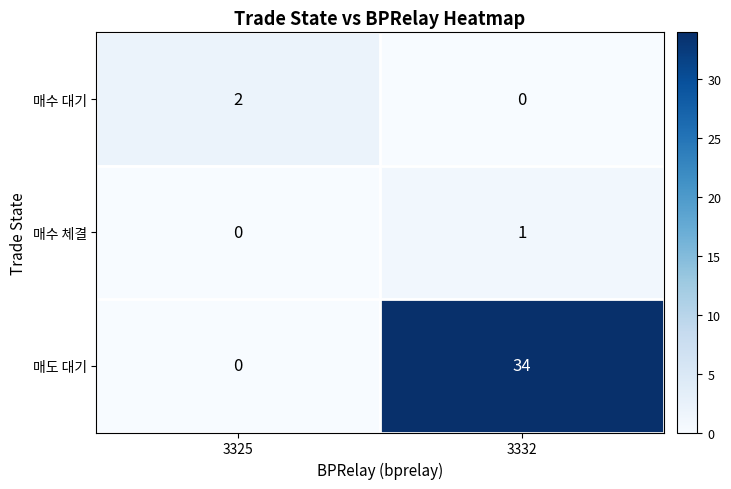

Which category has the lowest value in the 매수 체결 series?

3325